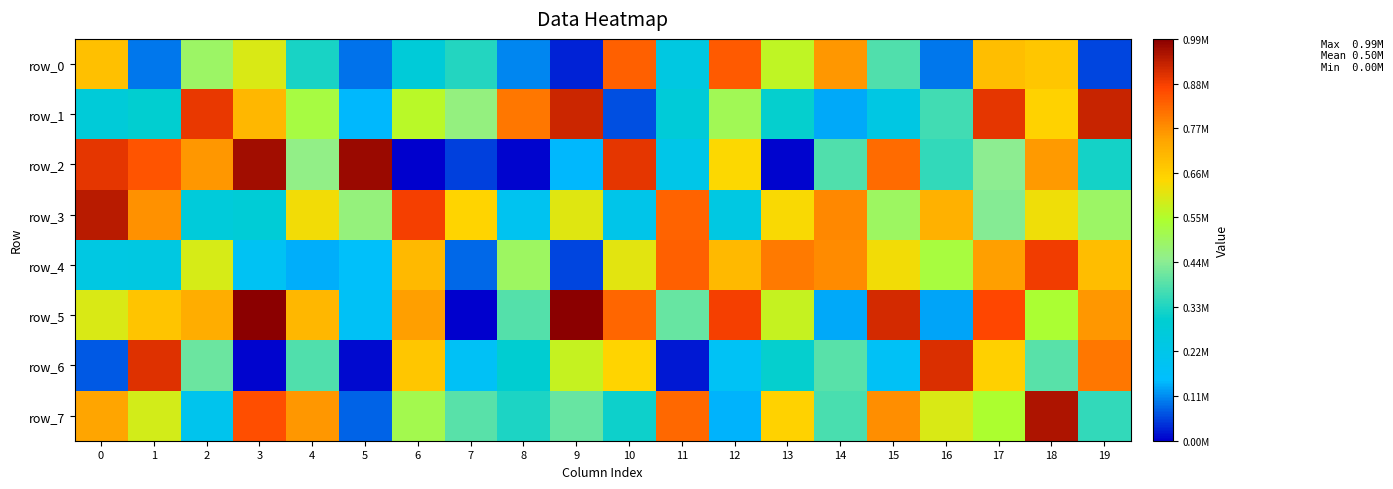

Reading left to right, transcribe all the data shown in this chart.

row_0: 690075	96653	492826	600727	324361	92738	273620	335233	109613	31514	838026	246677	843749	568626	763462	381271	94726	692534	677571	55668
row_1: 274714	302043	893611	710667	527822	146985	562596	462774	804230	924751	64956	272863	508121	304411	135777	240303	367363	898094	655467	930111
row_2: 900204	854370	764037	967332	455655	977156	1813	52868	5370	148490	900193	222811	644551	6660	381421	822380	350828	446437	760261	321442
row_3: 943907	771916	269235	282678	629688	468780	883414	649056	196941	608255	219226	831631	244071	637237	782355	494635	722212	435562	626729	492676
row_4: 241658	246783	595053	189153	140321	165804	704324	85310	495458	56843	610569	835707	704397	802582	778902	632763	528793	751525	887697	696164
row_5: 599851	682934	728105	994012	709506	176228	749998	1179	386641	991062	829354	408267	884858	575363	133561	917954	130341	870159	540421	763905
row_6: 71243	904851	409391	8483	384672	11151	676547	178763	297633	576611	652022	22181	181136	303939	390598	177809	909701	659471	392476	806043
row_7: 745412	591023	208382	861537	763138	80285	513985	390305	328323	404967	315150	826390	143787	653539	374555	774038	602068	546760	955264	353999